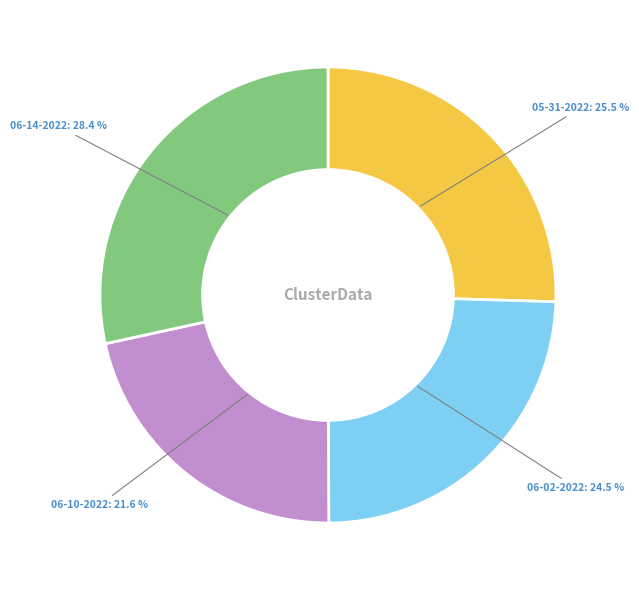

Does any single category account for the majority?

No